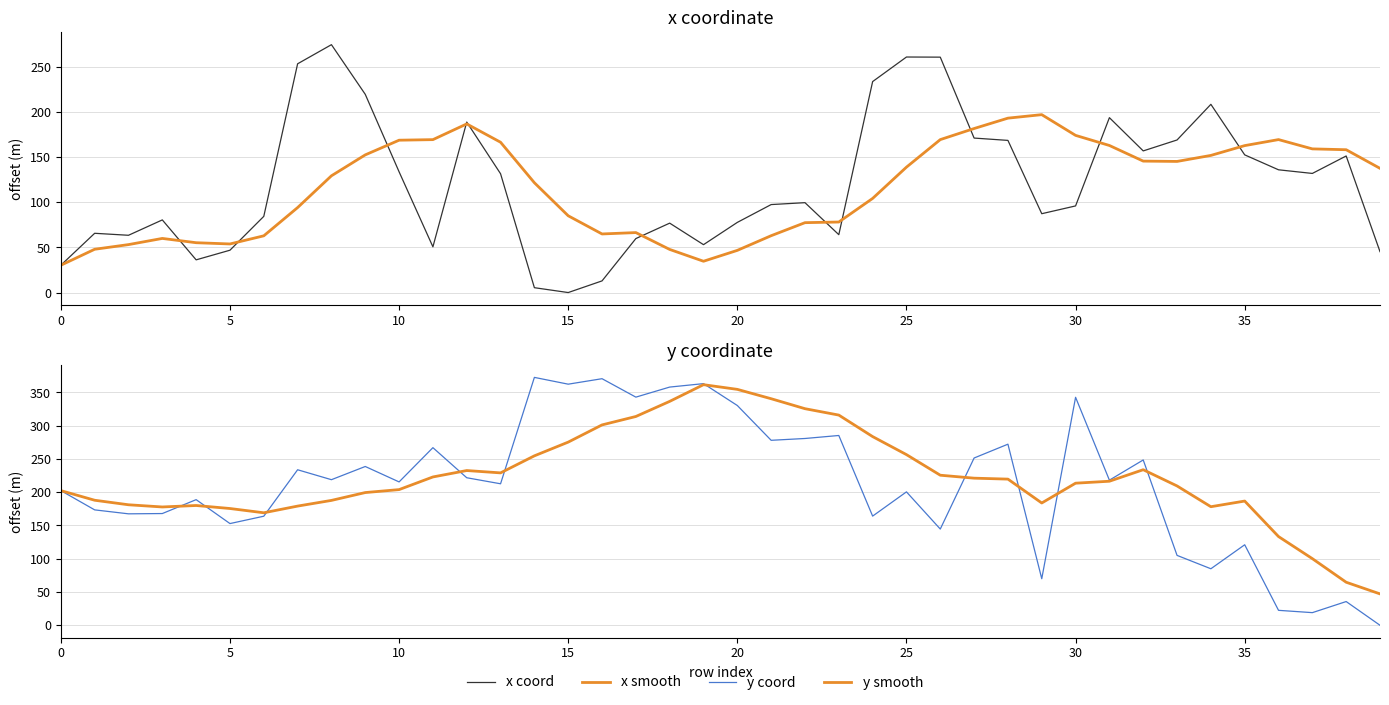

Read the x coord value at 32.

157.1